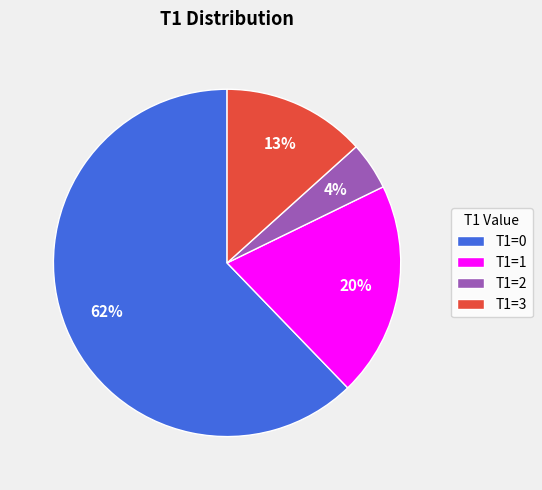

Do T1=1 and T1=3 together represent more than half of the pie?

No